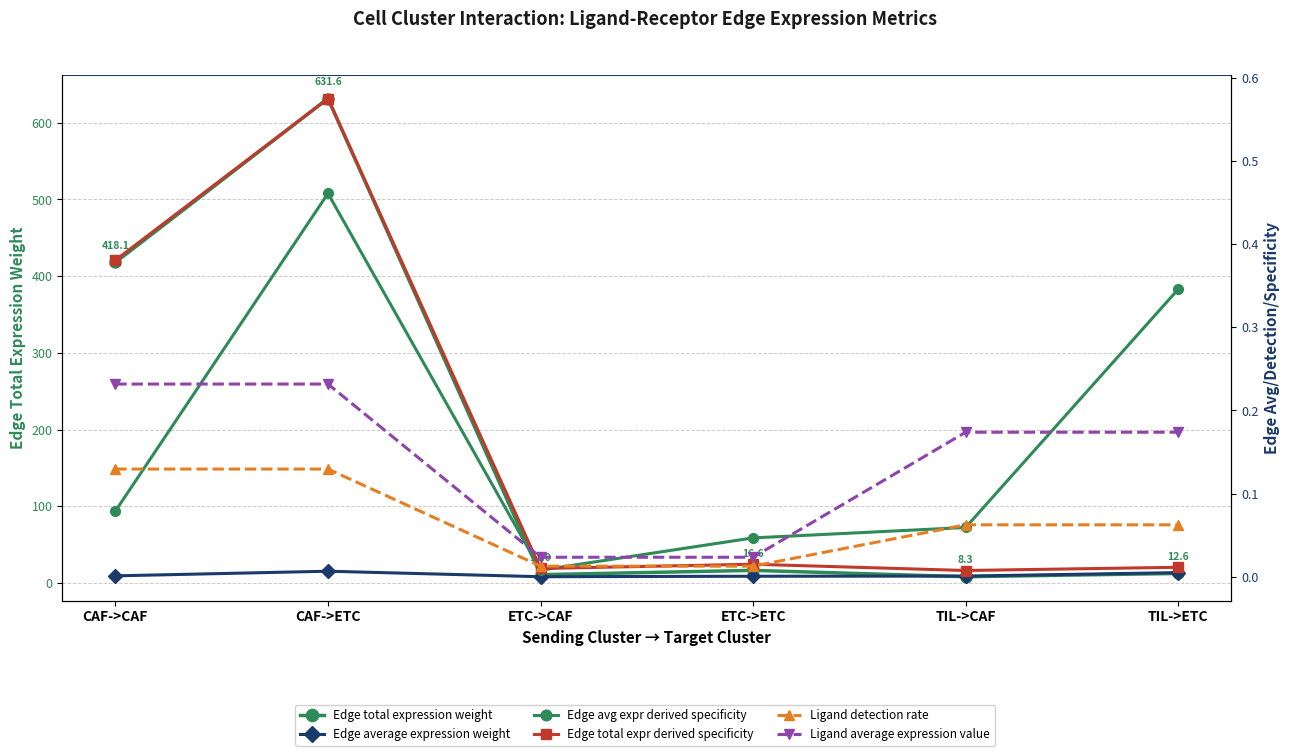

At which category is the sum across all series the highest?

CAF->ETC